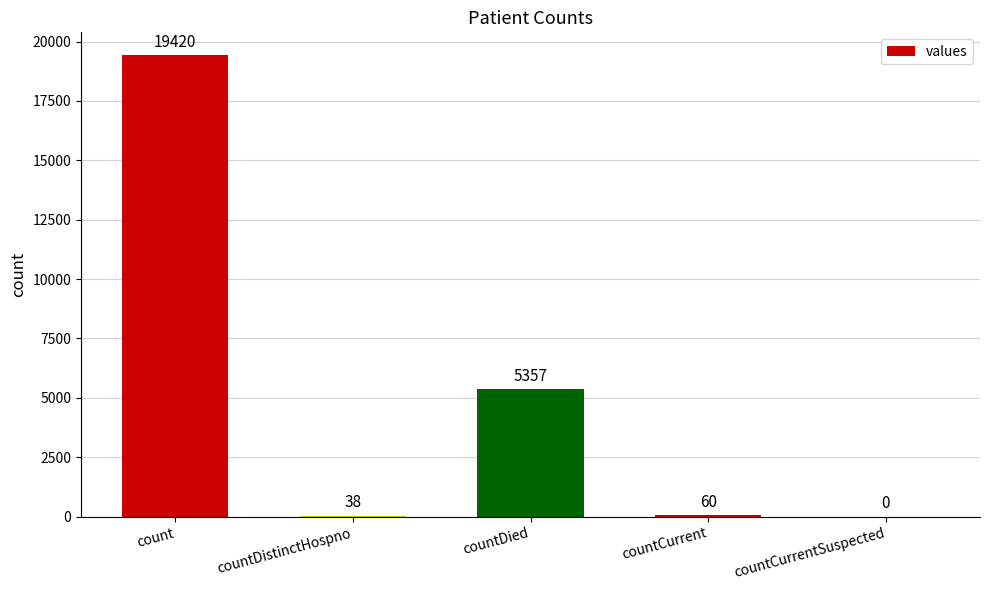

What is the sum of the values at countCurrentSuspected and countCurrent?

60